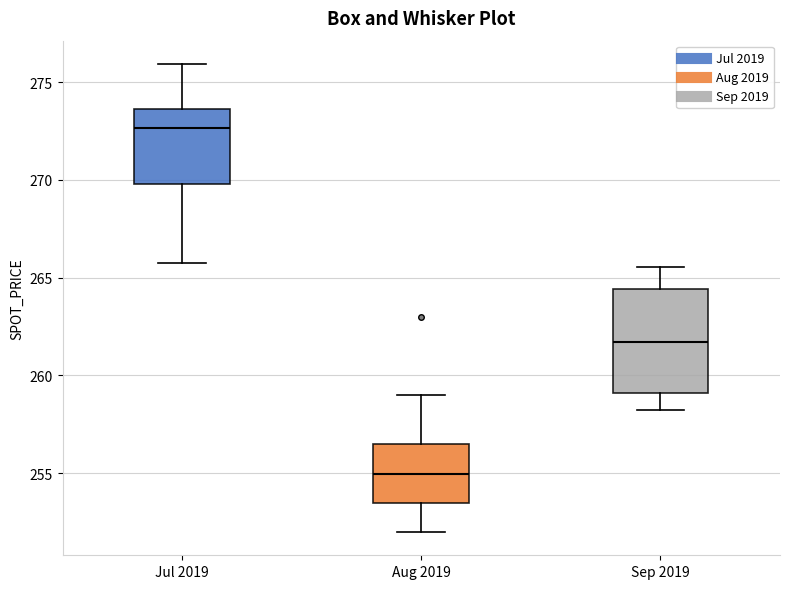

Reading left to right, transcribe this box plot: for each box, give where its median line is, the range the box spans, and where its two whiskers end, as read against the y-axis. The values are not printed on the chart, so give them approximately, as read against the axis.

Jul 2019: median 272.5, box 270.0 to 273.5, whiskers 265.5 to 276.0
Aug 2019: median 255.0, box 253.5 to 256.5, whiskers 252.0 to 259.0
Sep 2019: median 261.5, box 259.0 to 264.5, whiskers 258.5 to 265.5